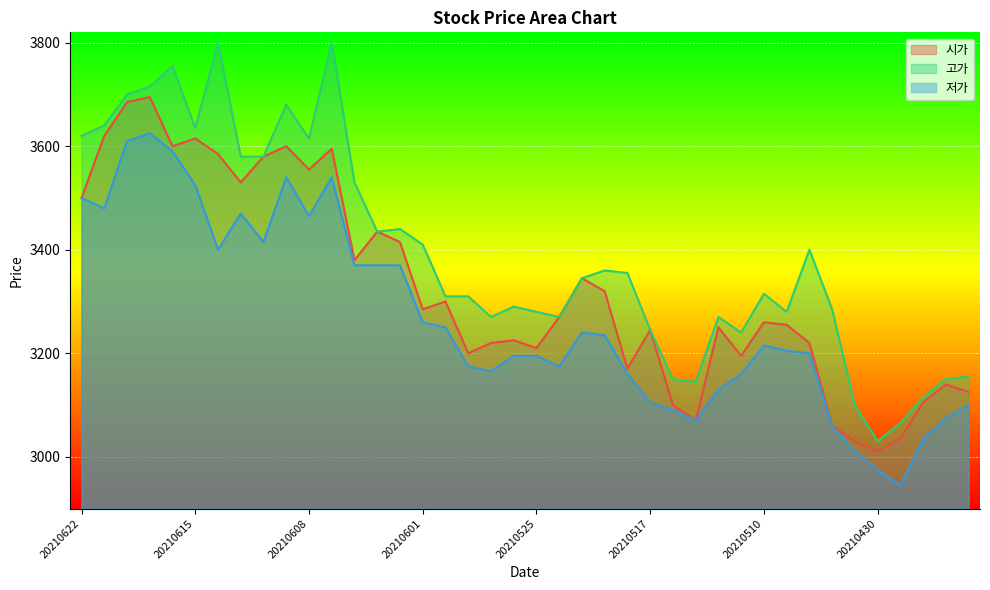

List the labels in order of 시가 value, smallest first.

20210430, 20210503, 20210429, 20210504, 20210513, 20210514, 20210428, 20210426, 20210427, 20210518, 20210511, 20210528, 20210525, 20210527, 20210506, 20210526, 20210517, 20210512, 20210507, 20210510, 20210524, 20210601, 20210531, 20210520, 20210521, 20210604, 20210602, 20210603, 20210622, 20210611, 20210608, 20210610, 20210614, 20210607, 20210616, 20210609, 20210615, 20210621, 20210618, 20210617